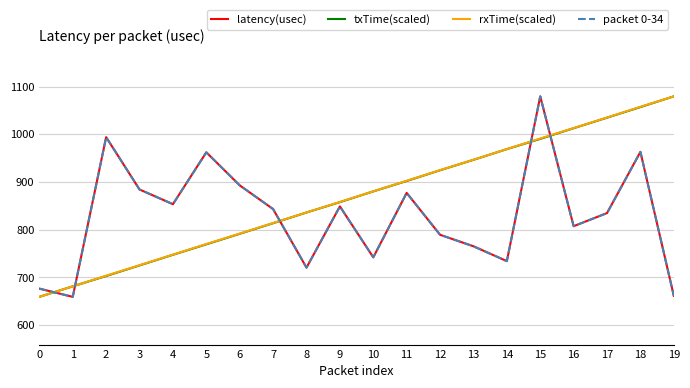

Is this an area chart (filled region under the line)?

No